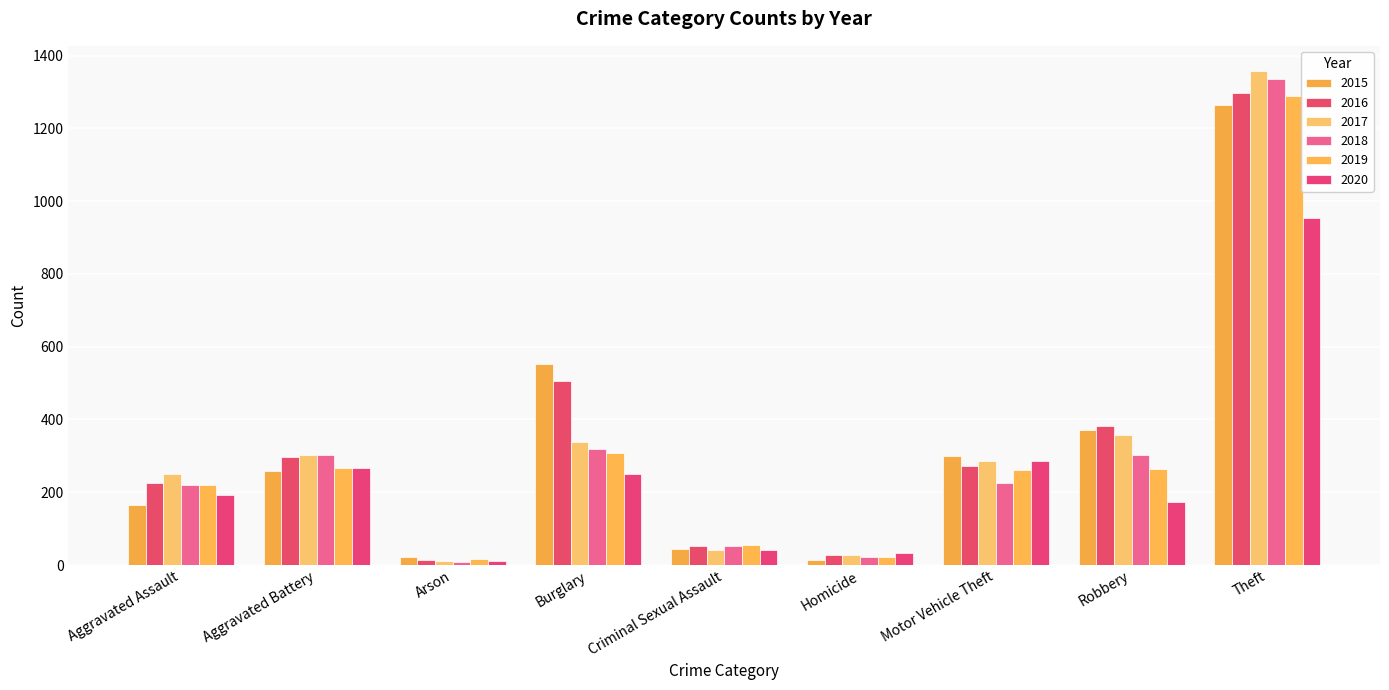

At which category is the sum across all series the highest?

Theft